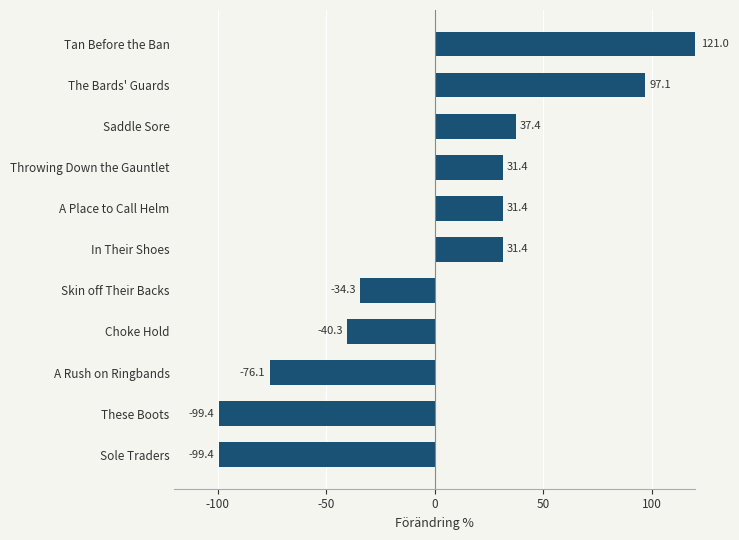

What is the smallest value displayed?

-99.4